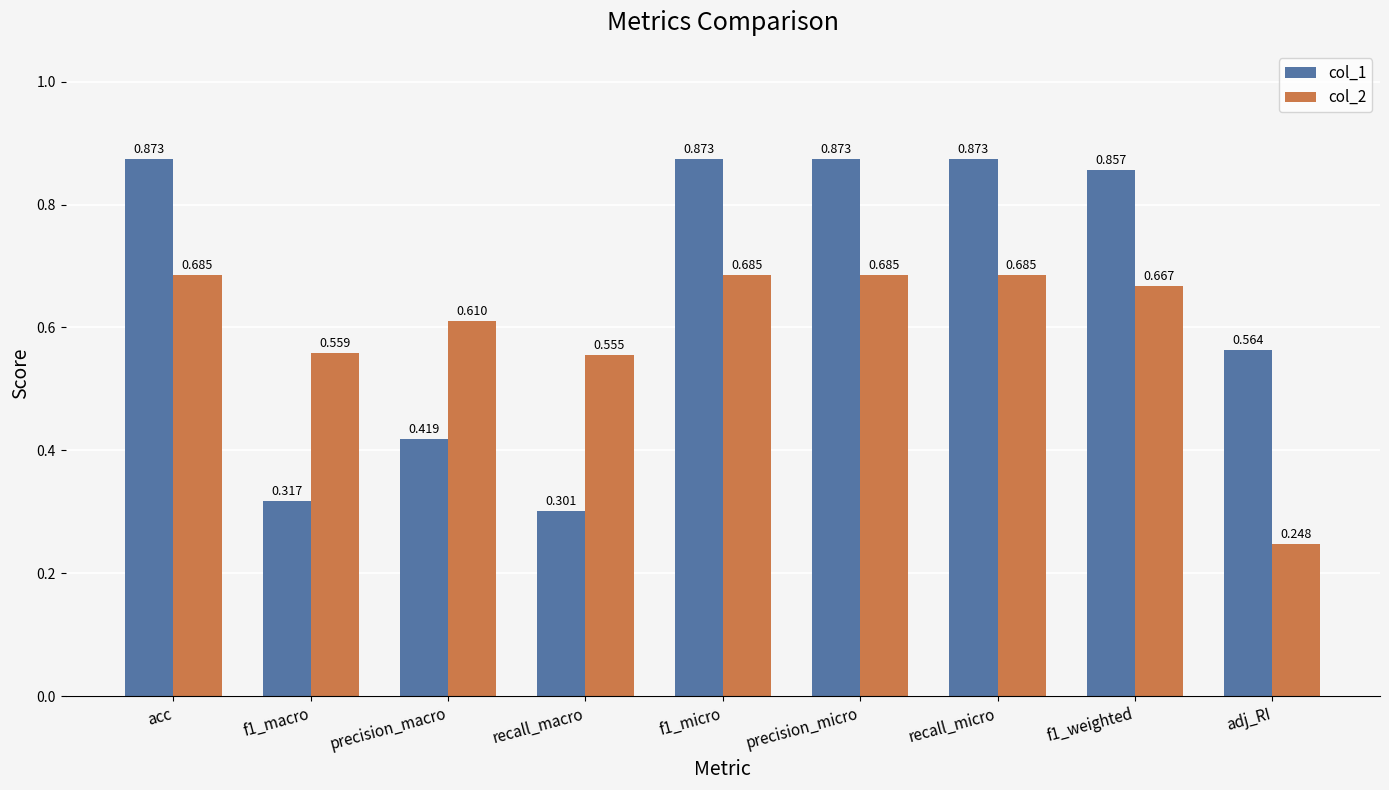

Which series has the widest spread of values?

col_1